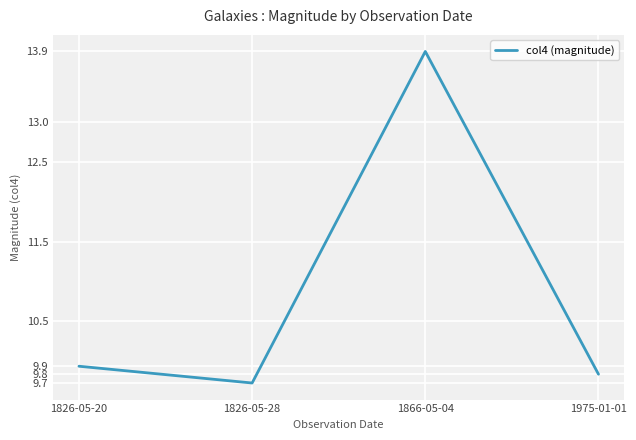

Which category has the lowest value across all series?

1826-05-28